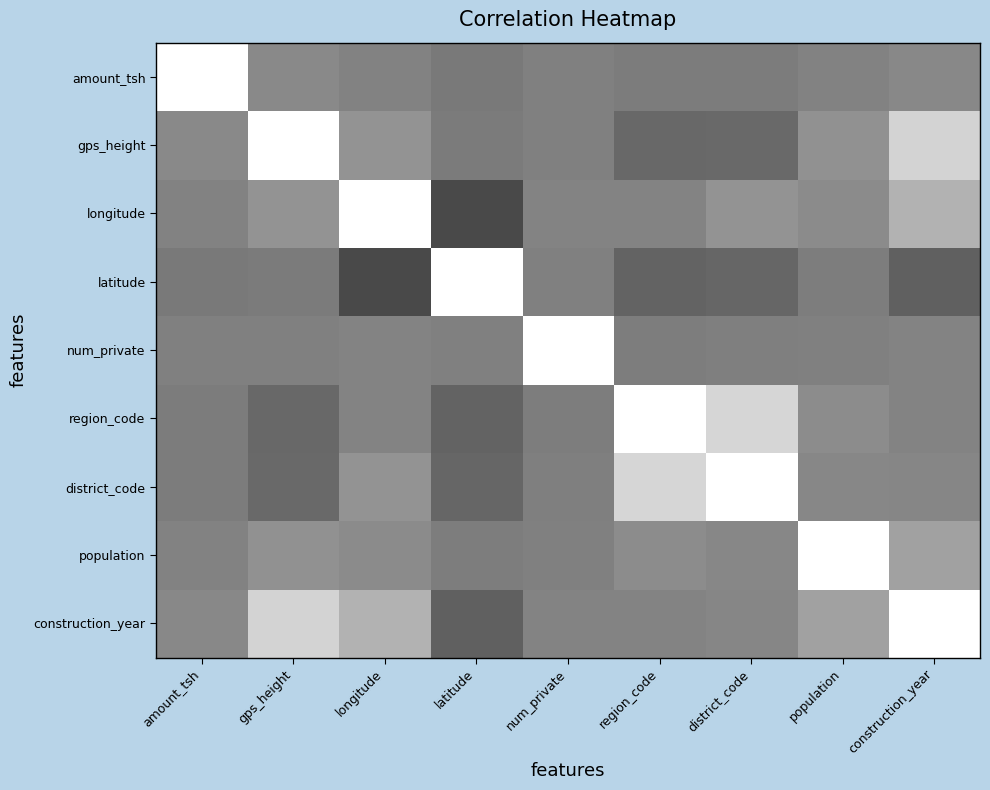

Which series has the largest range (max minus min)?

longitude